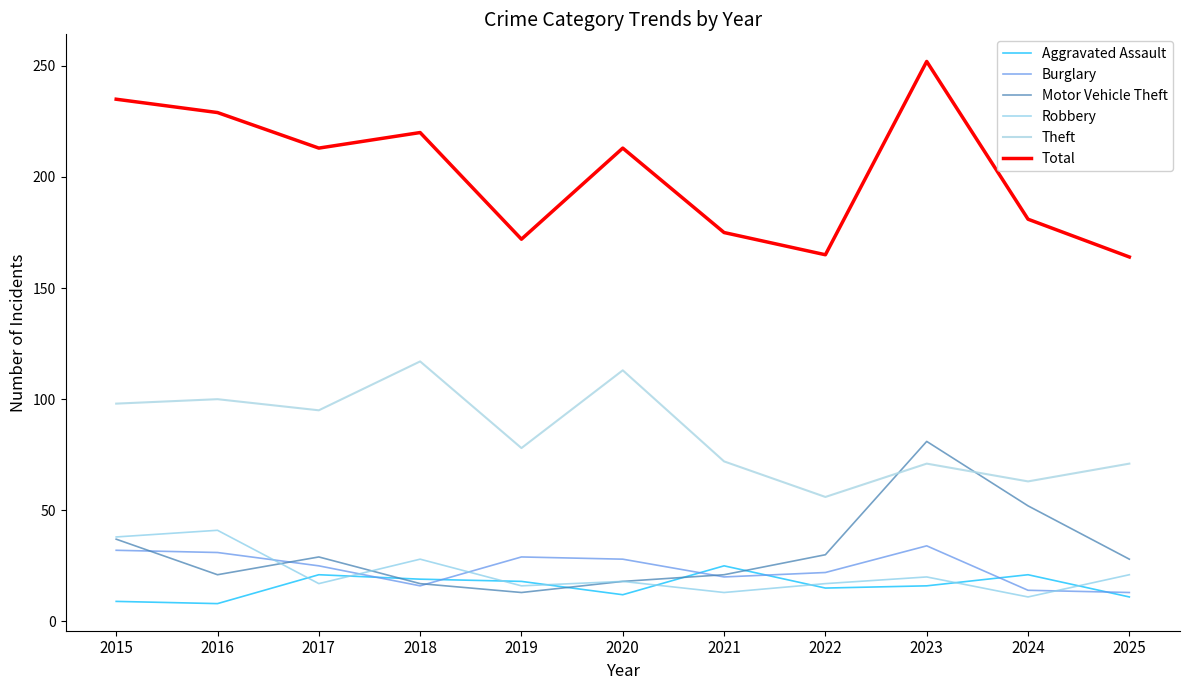

What is the difference between the Theft values at 2021 and 2015?

26